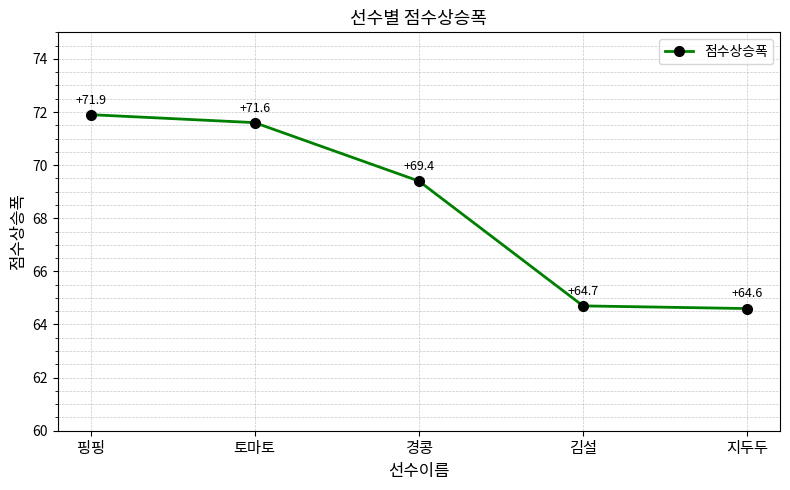

True or false: the data has more than 1 interior local peaks.

False